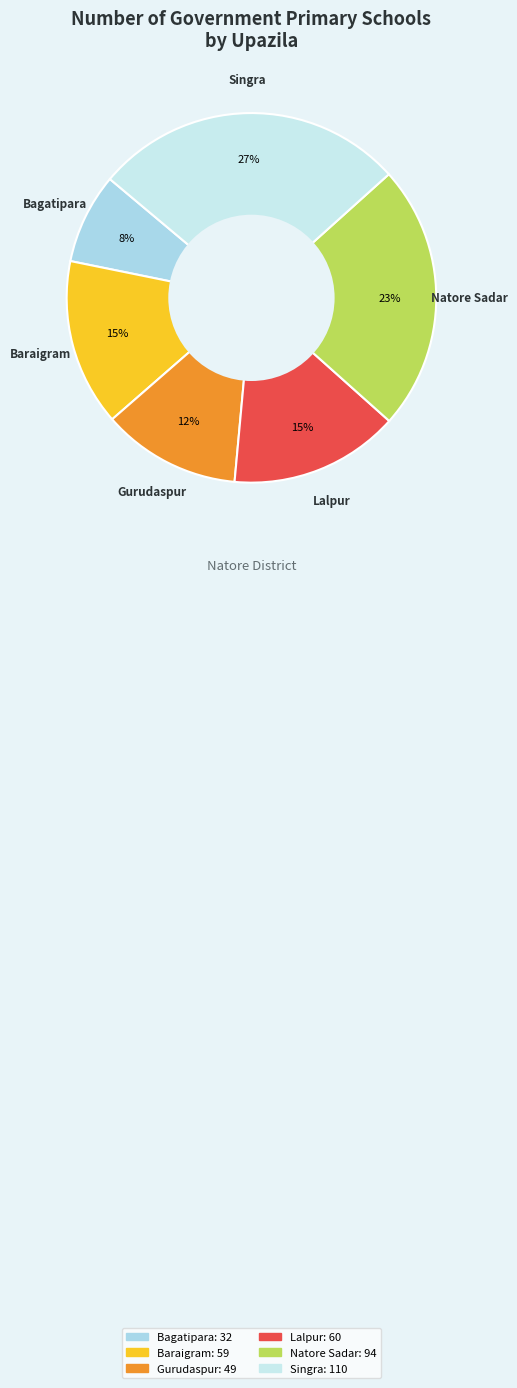

To the nearest percent, what percentage of the pie is Lalpur?

15%